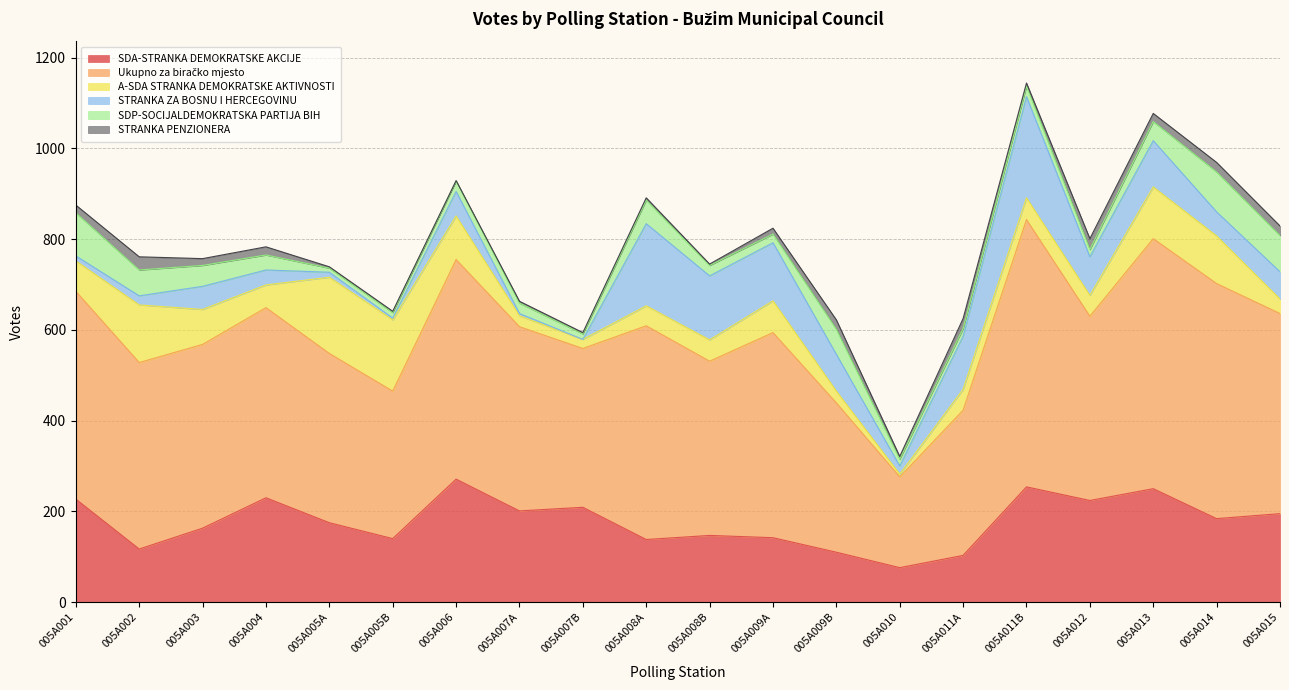

Where do A-SDA STRANKA DEMOKRATSKE AKTIVNOSTI and STRANKA ZA BOSNU I HERCEGOVINU first cross each other?

005A007B and 005A008A